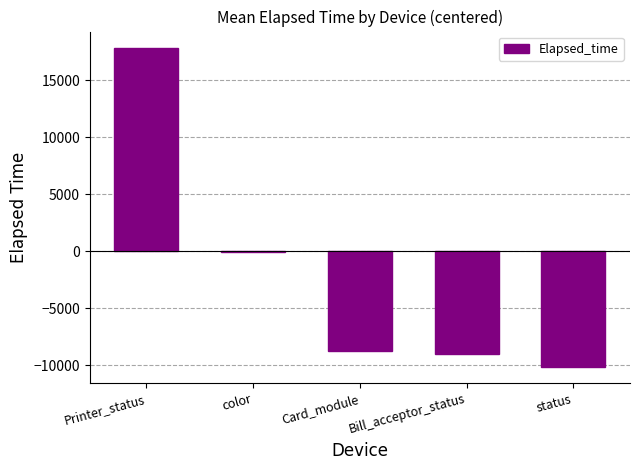

Are the bars grouped side by side (vs. stacked)?

No